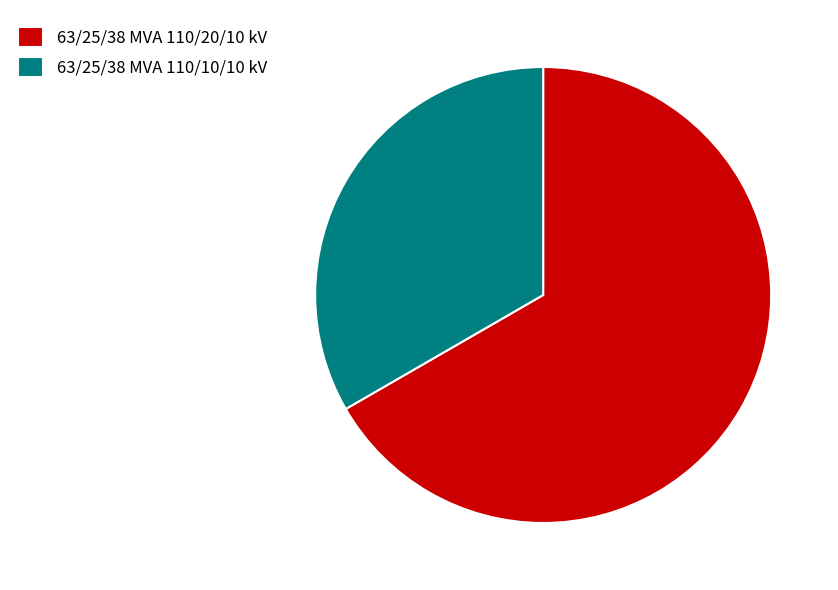

Do 63/25/38 MVA 110/10/10 kV and 63/25/38 MVA 110/20/10 kV together represent more than half of the pie?

Yes